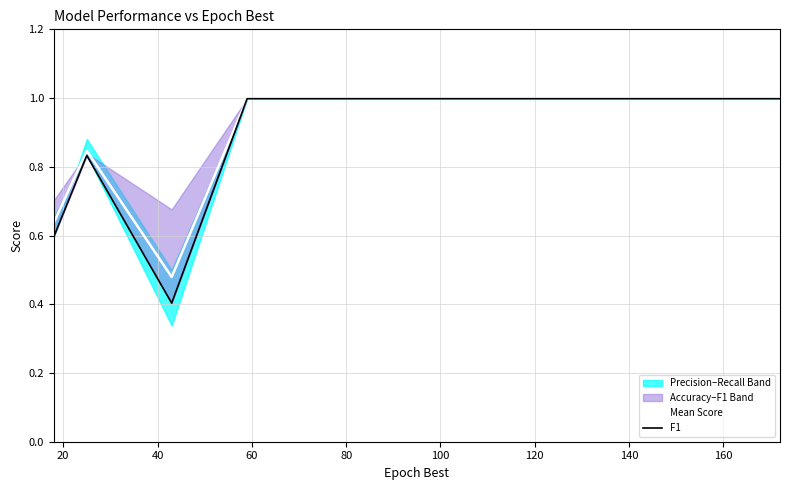

Is the value of Mean Score at 80 greater than the value of F1 at 0?

Yes